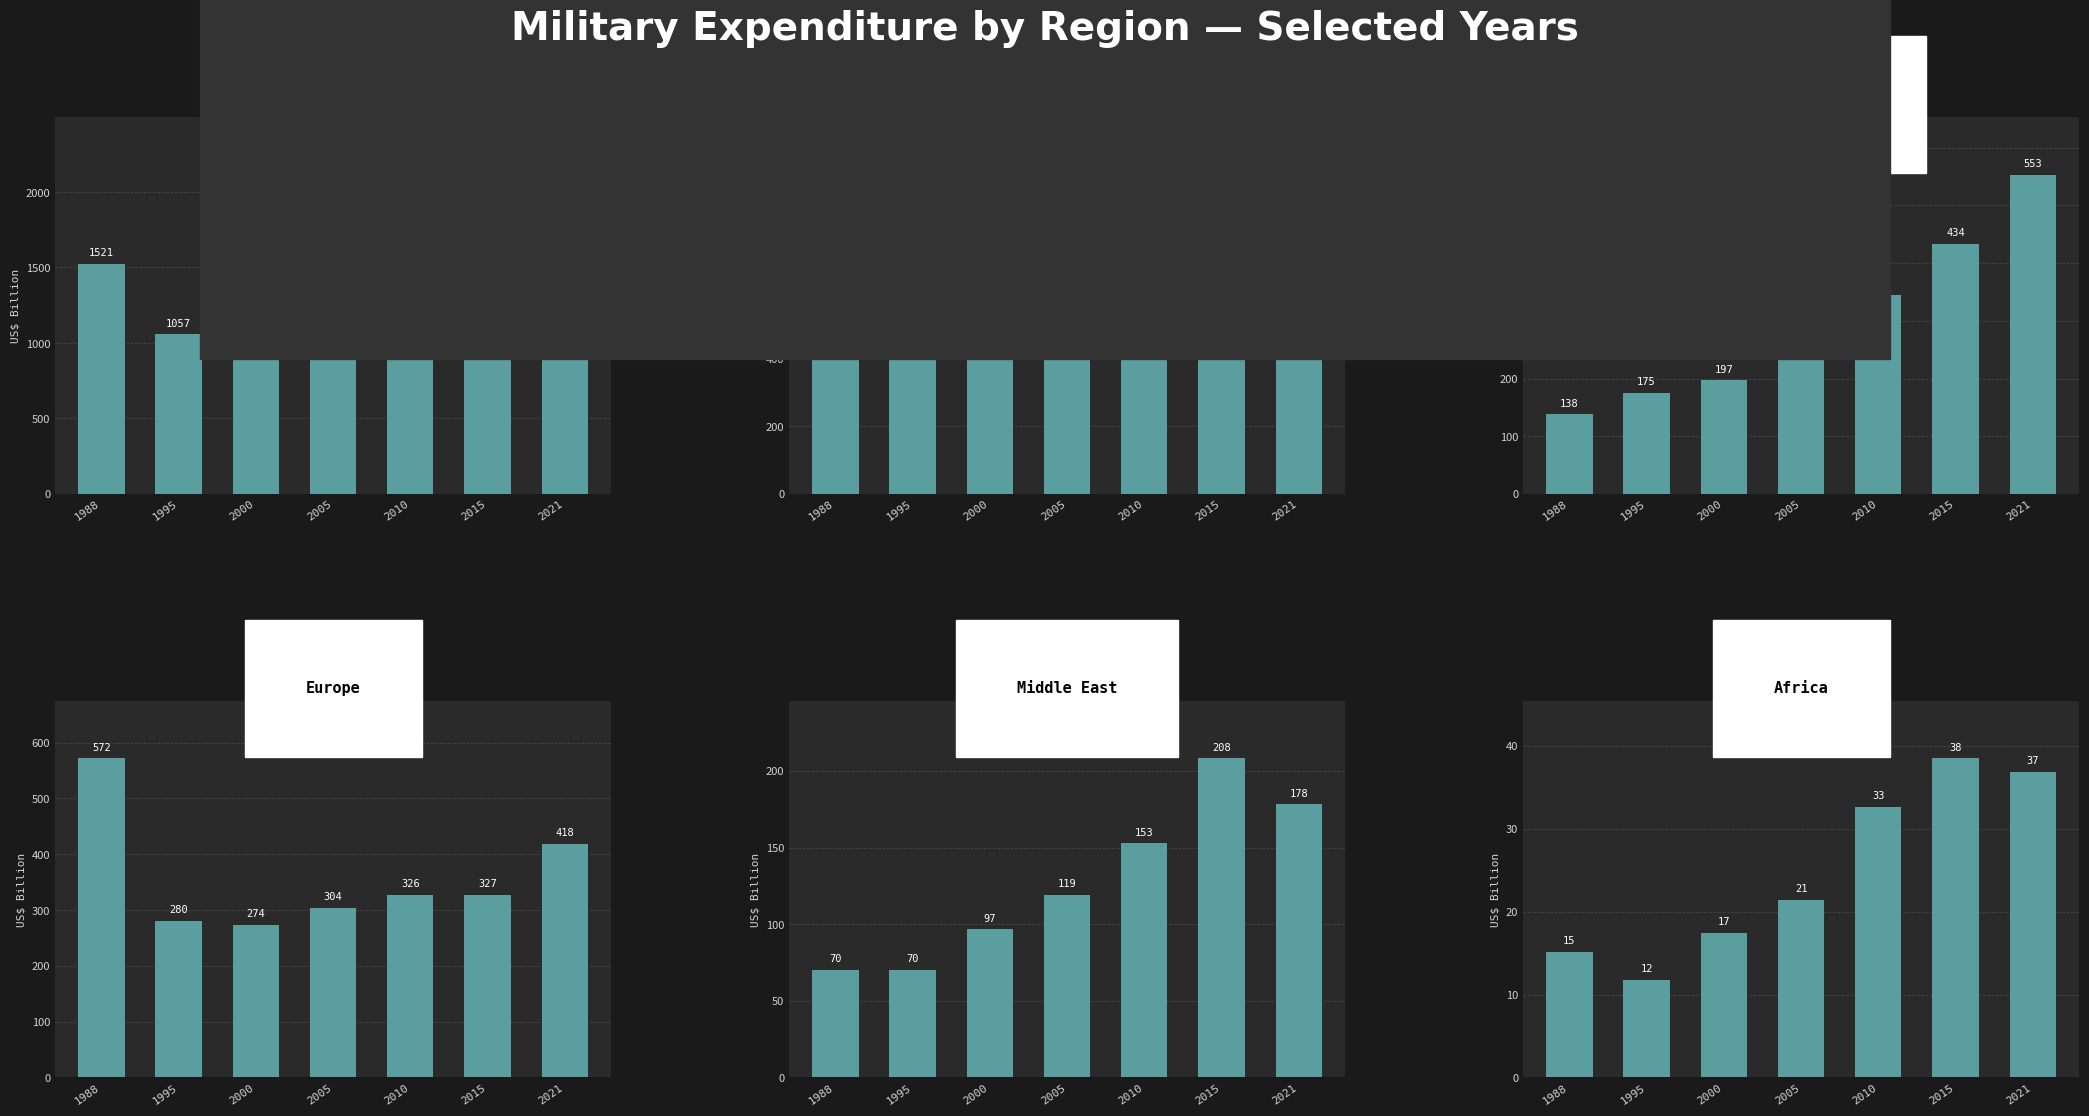

What are all the series names shown in the legend?

World, Americas, Asia & Oceania, Europe, Middle East, Africa